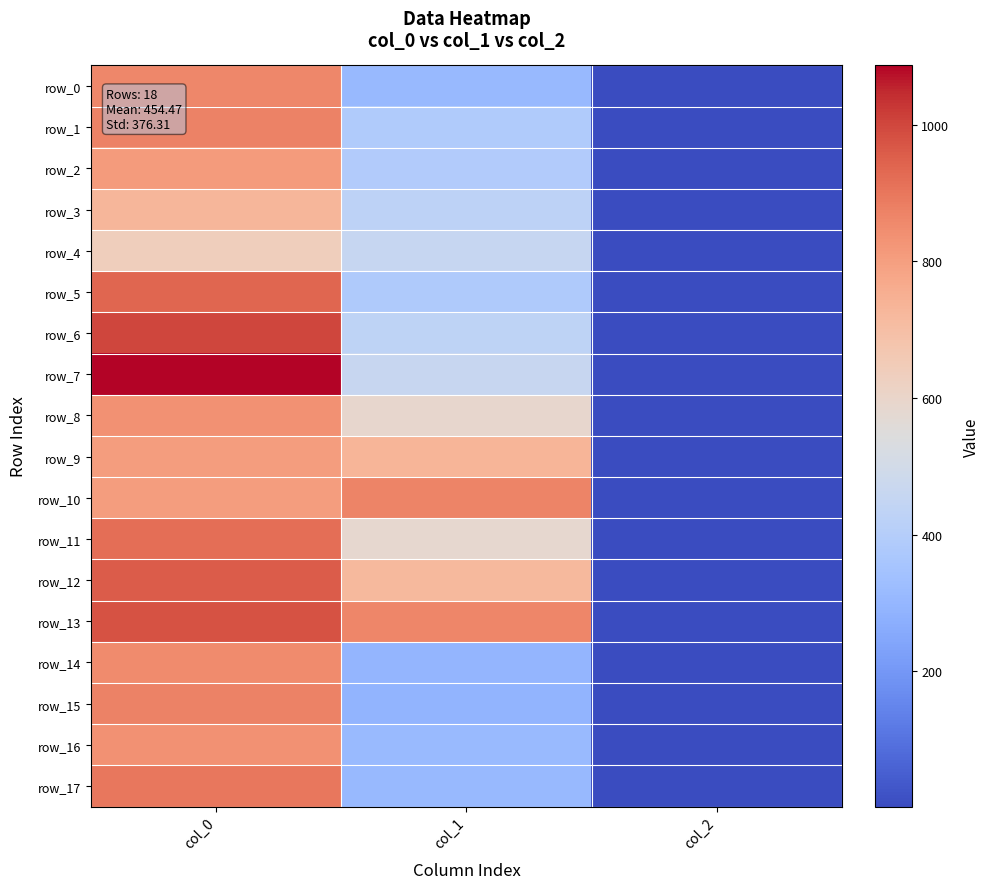

What is the sum of all row_0 values?

1169.1